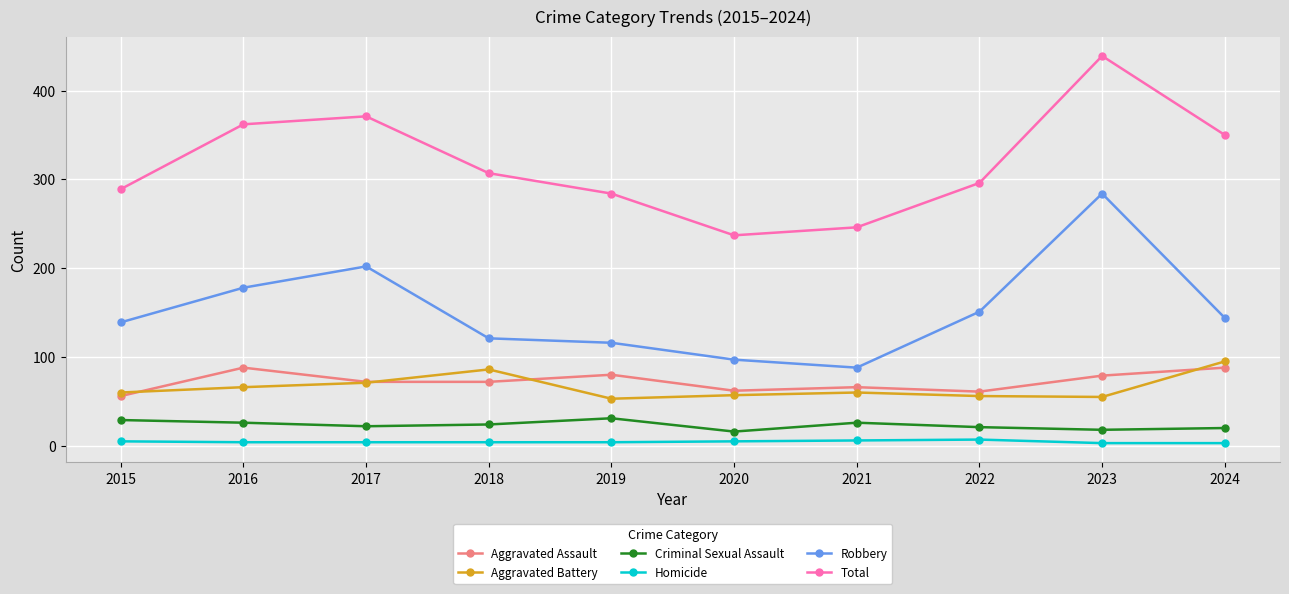

True or false: Aggravated Battery has a value of 56 at 2022.

True